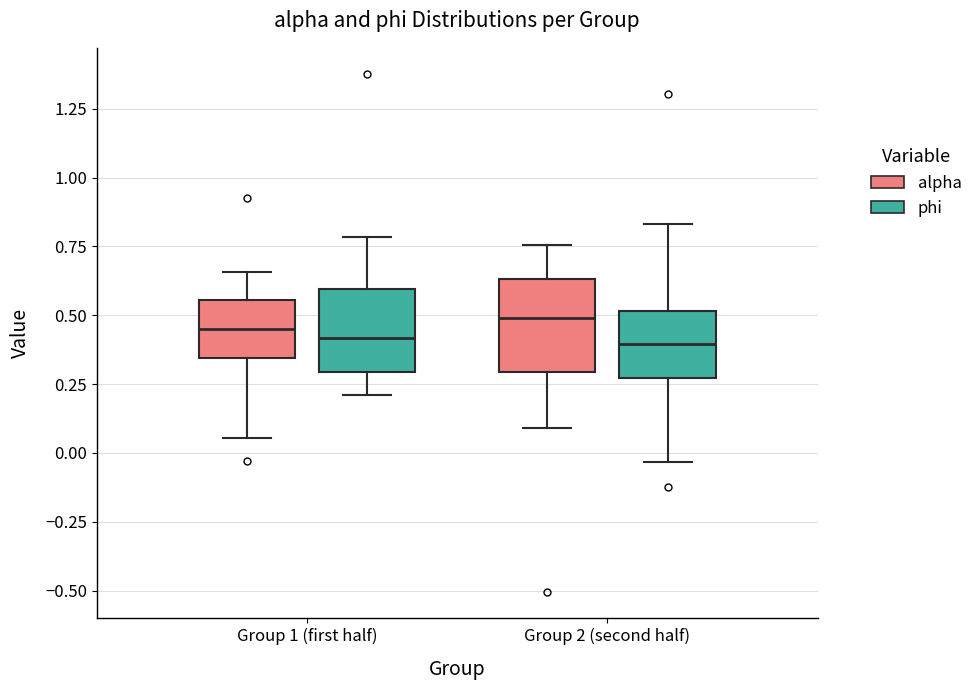

Where is the lower edge of the box for Group 2 (second half) (phi) on the y-axis? The values are not printed on the chart, so give them approximately, as read against the axis.

0.25